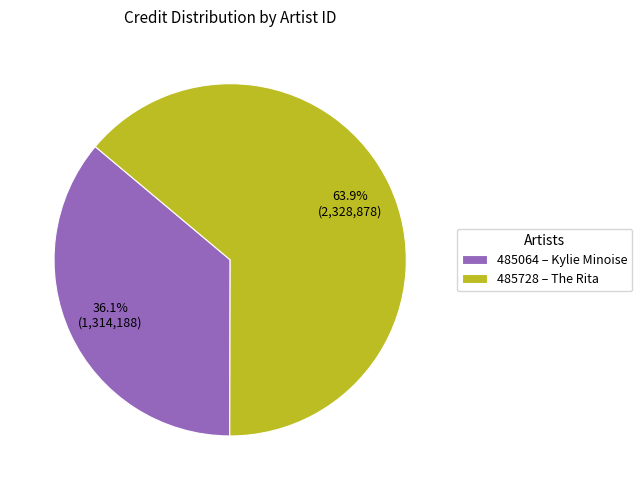

What is the largest slice in the pie chart?

485728